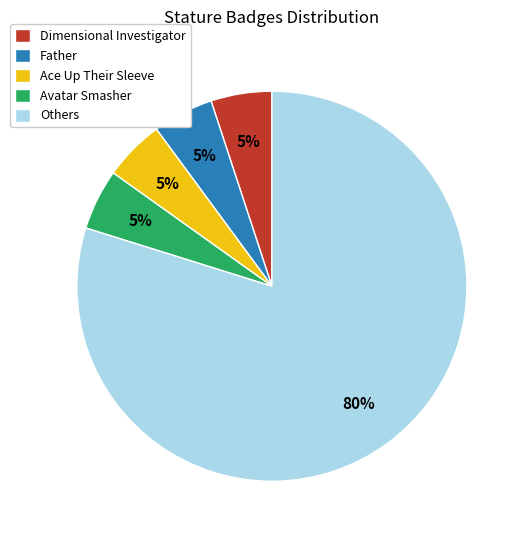

Count the number of slices in the pie.

5